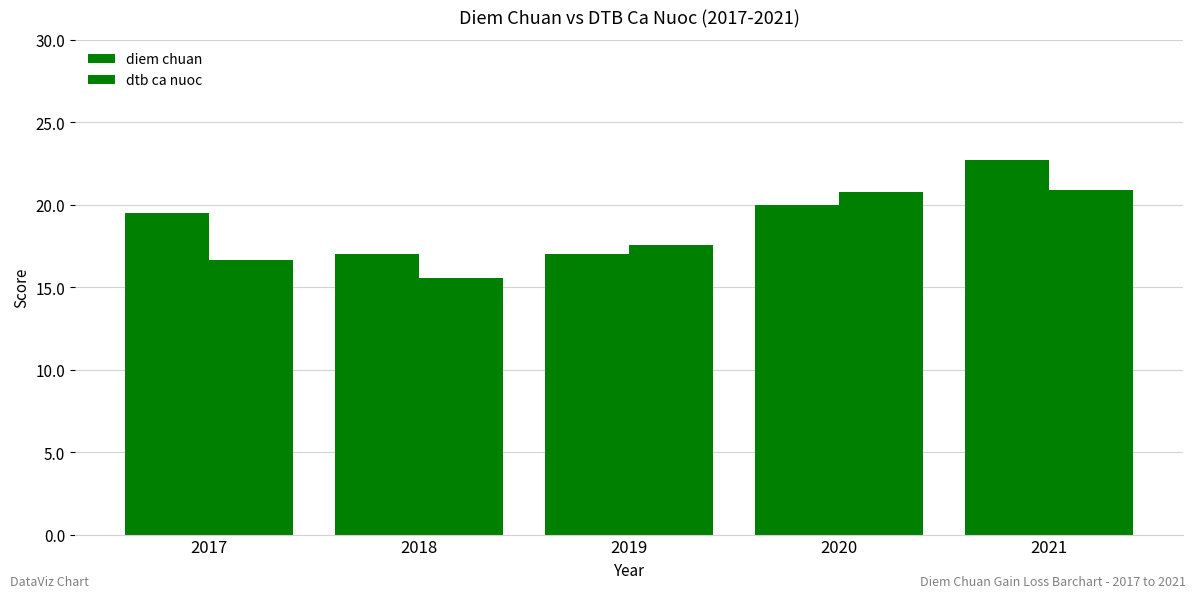

What is the value of the diem chuan bar at the 2nd from the left?

17.0